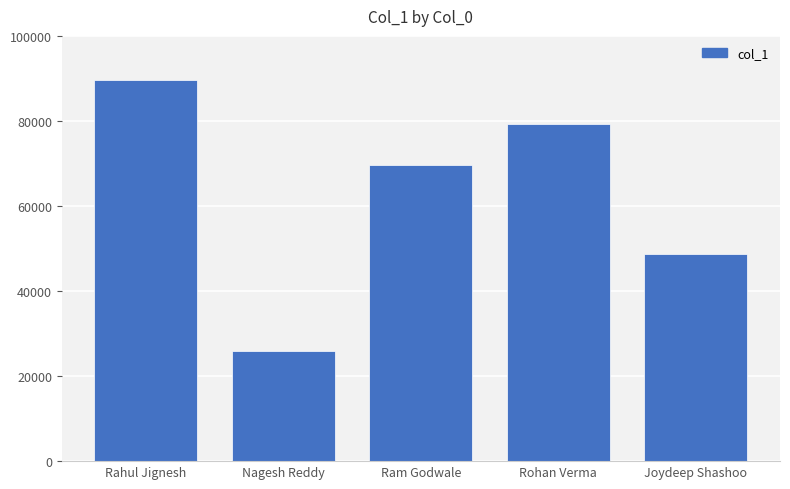

Rank the categories by value from highest to lowest.

Rahul Jignesh, Rohan Verma, Ram Godwale, Joydeep Shashoo, Nagesh Reddy